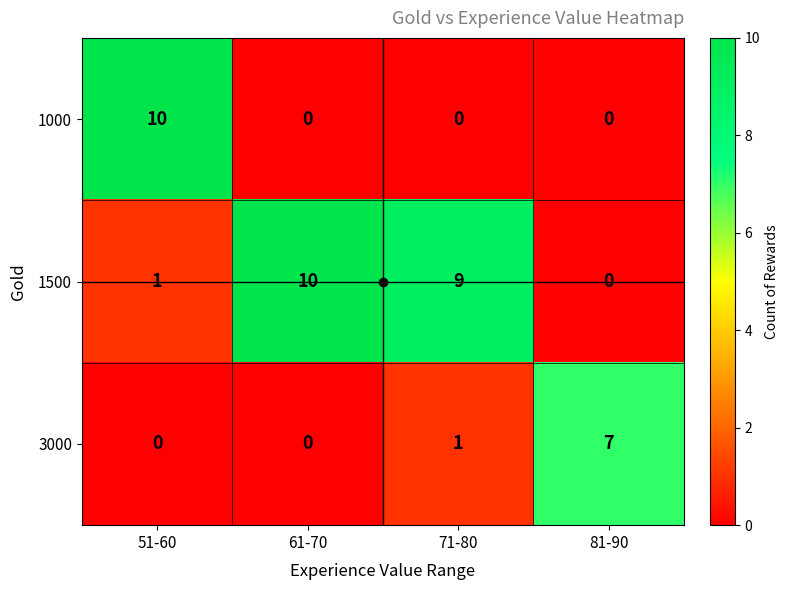

What is the difference between the maximum and second lowest values in the 1500 series?

9